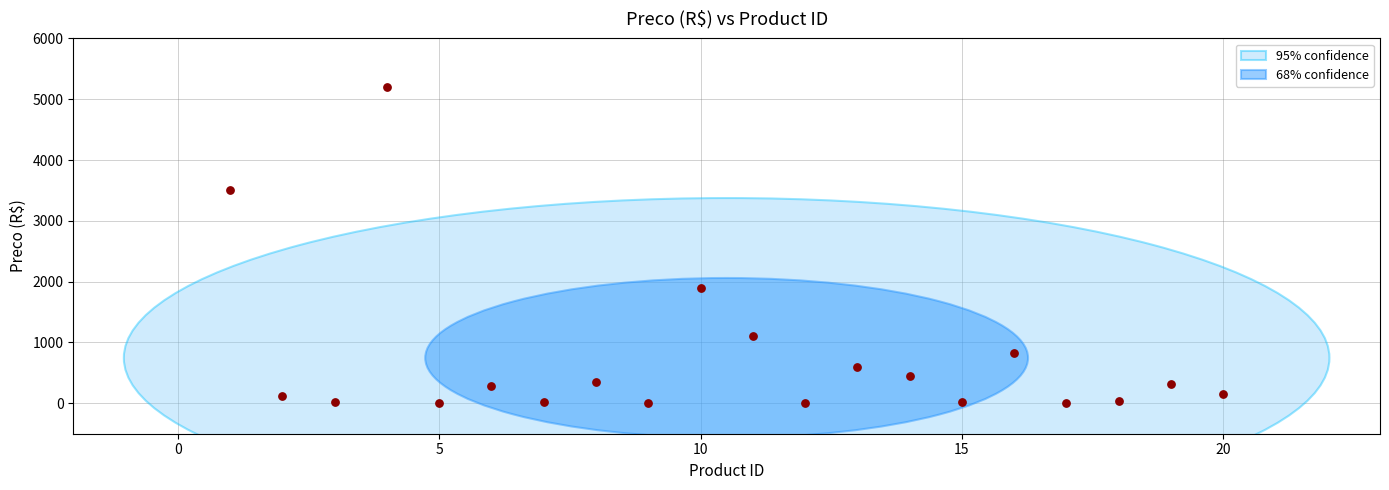

What is the range of Y values (max minus min)?

5196.8